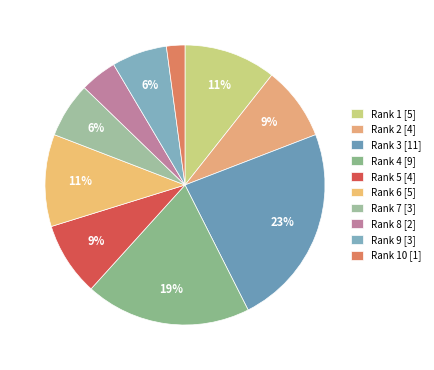

How many slices are in this pie chart?

10